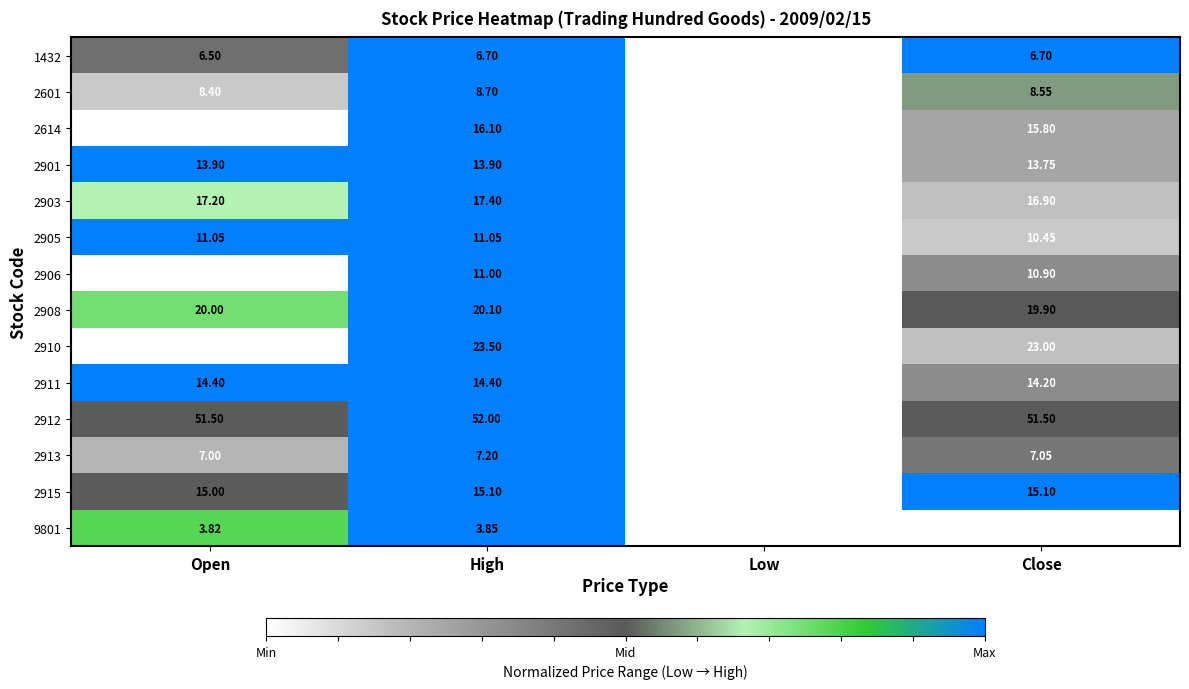

At which label does 2912 reach its minimum?

Low